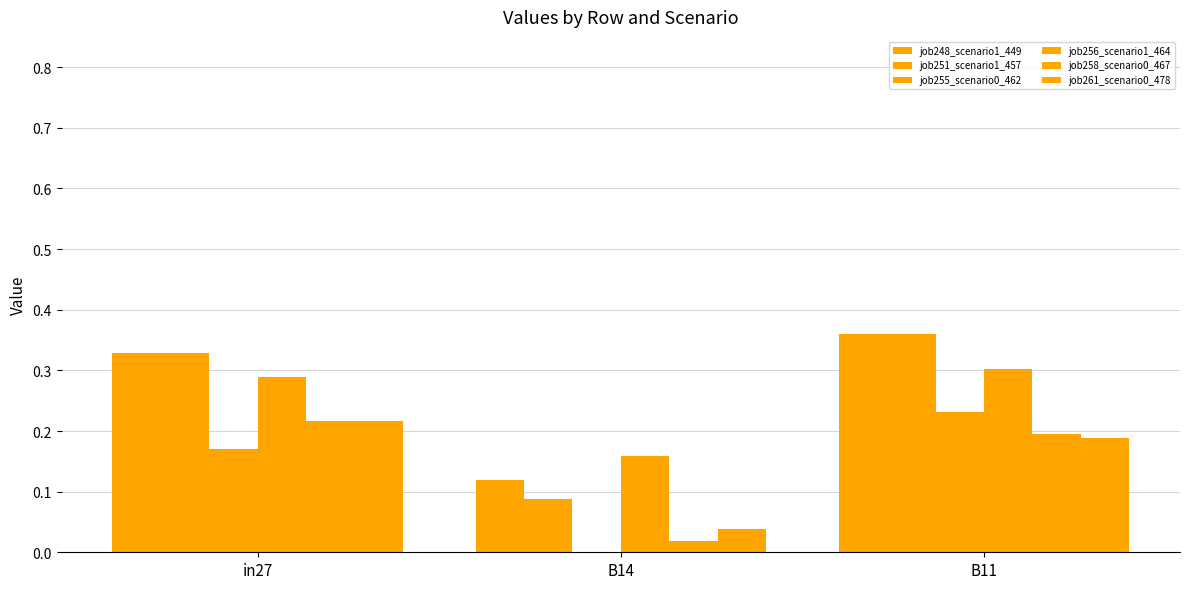

Reading left to right, what are all the values shown in this chart?

job248_scenario1_449: 0.3	0.1	0.4
job251_scenario1_457: 0.3	0.1	0.4
job255_scenario0_462: 0.2	0.0	0.2
job256_scenario1_464: 0.3	0.2	0.3
job258_scenario0_467: 0.2	0.0	0.2
job261_scenario0_478: 0.2	0.0	0.2